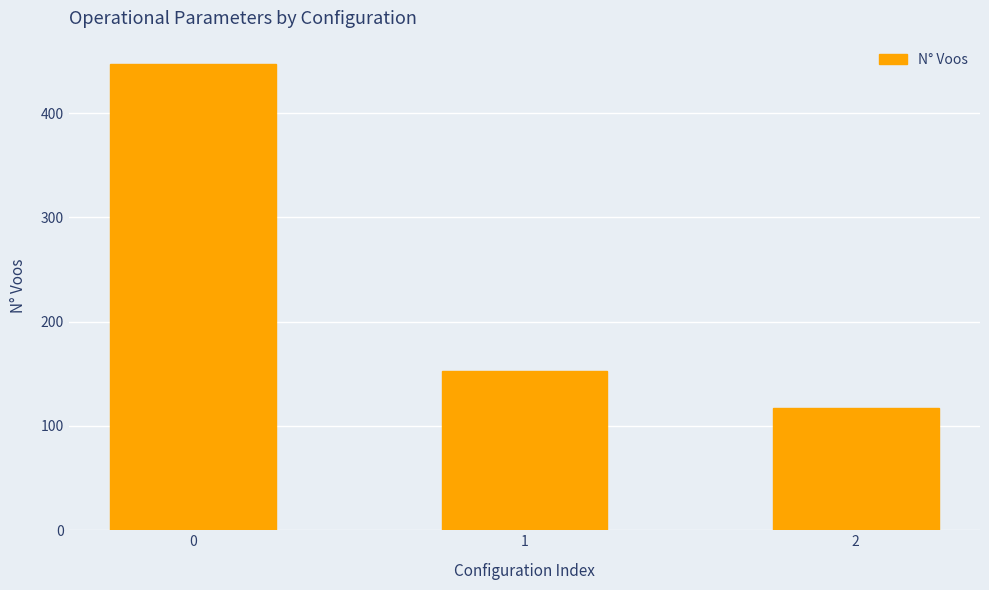

List the labels in order of value, largest first.

0, 1, 2